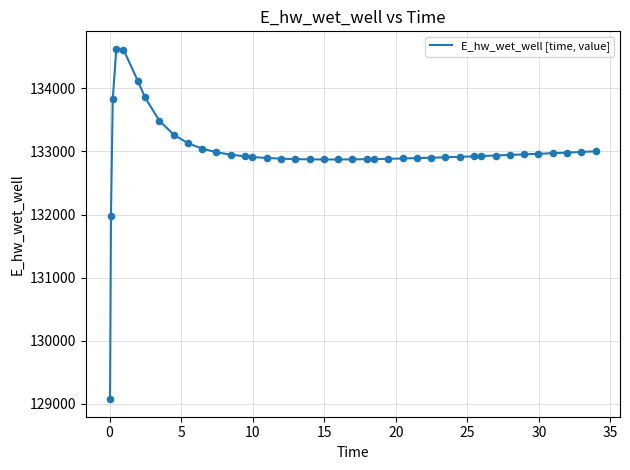

What is the greatest value displayed?

134627.9